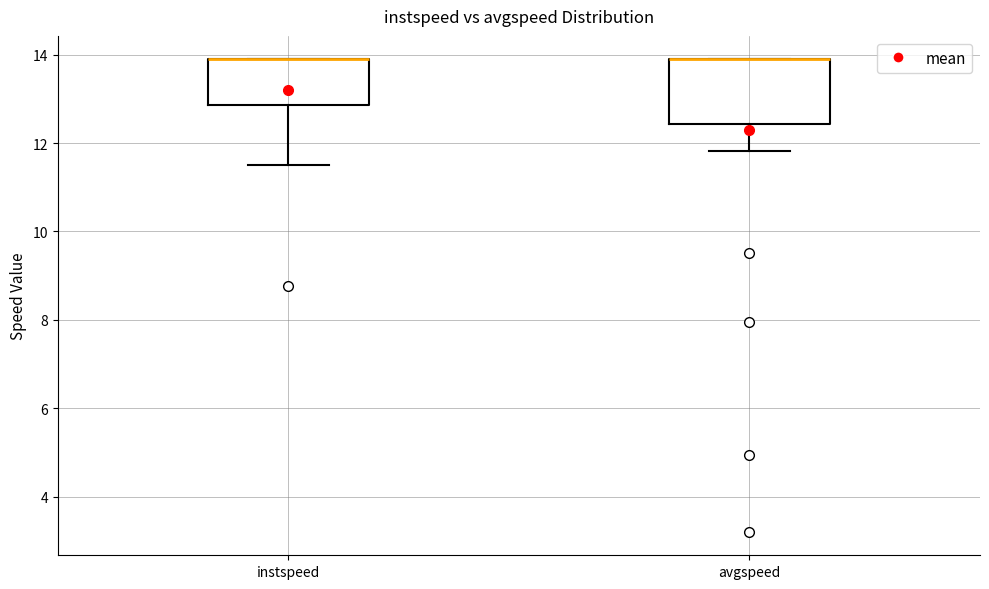

Reading left to right, read every box against the y-axis: the position of its median line, the range the box covers, and the ends of its whiskers. The values are not printed on the chart, so give them approximately, as read against the axis.

instspeed: median 13.8 (drawn on the box's upper edge), box 12.8 to 13.8, whiskers 11.6 to 13.8
avgspeed: median 13.8 (drawn on the box's upper edge), box 12.4 to 13.8, whiskers 11.8 to 13.8